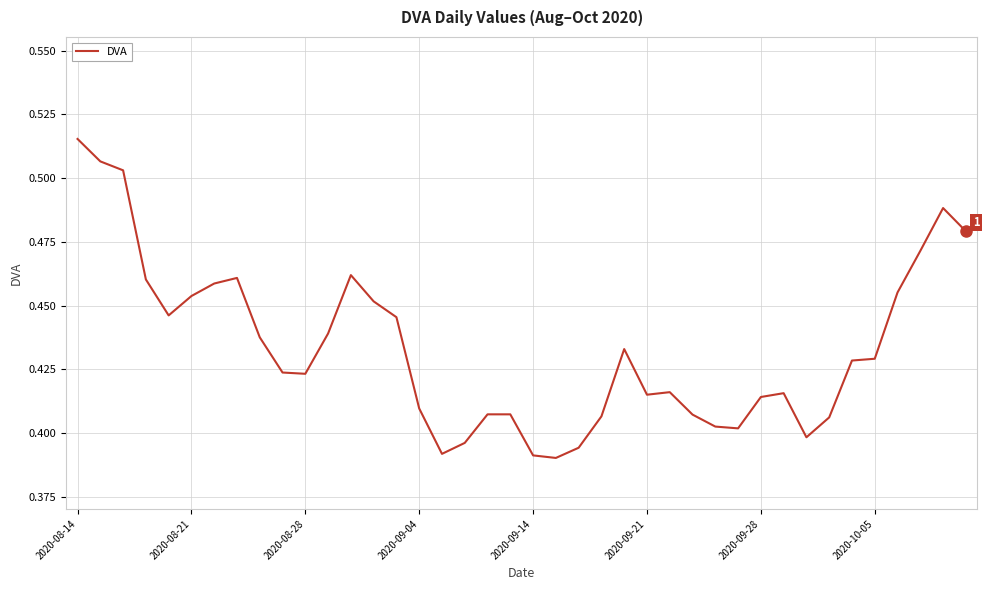

Reading right to left, extract all data points from this chart.

0.5	0.5	0.5	0.5	0.4	0.4	0.4	0.4	0.4	0.4	0.4	0.4	0.4	0.4	0.4	0.4	0.4	0.4	0.4	0.4	0.4	0.4	0.4	0.4	0.4	0.4	0.5	0.5	0.4	0.4	0.4	0.4	0.5	0.5	0.5	0.4	0.5	0.5	0.5	0.5